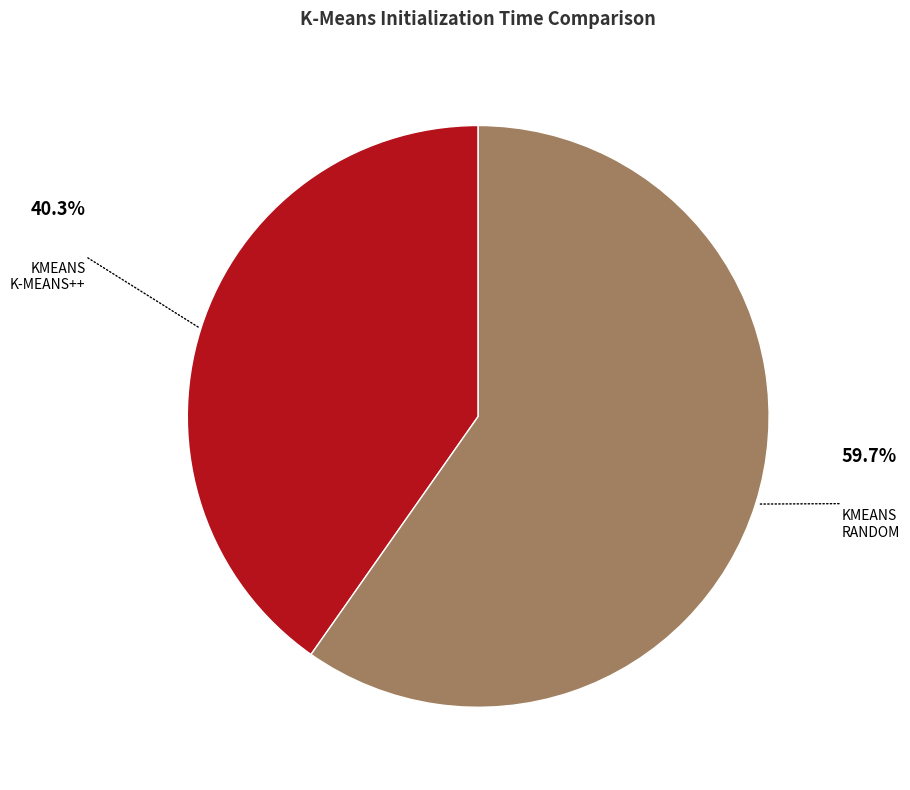

To the nearest percent, what is the difference between the largest and smallest slice percentages?

19%